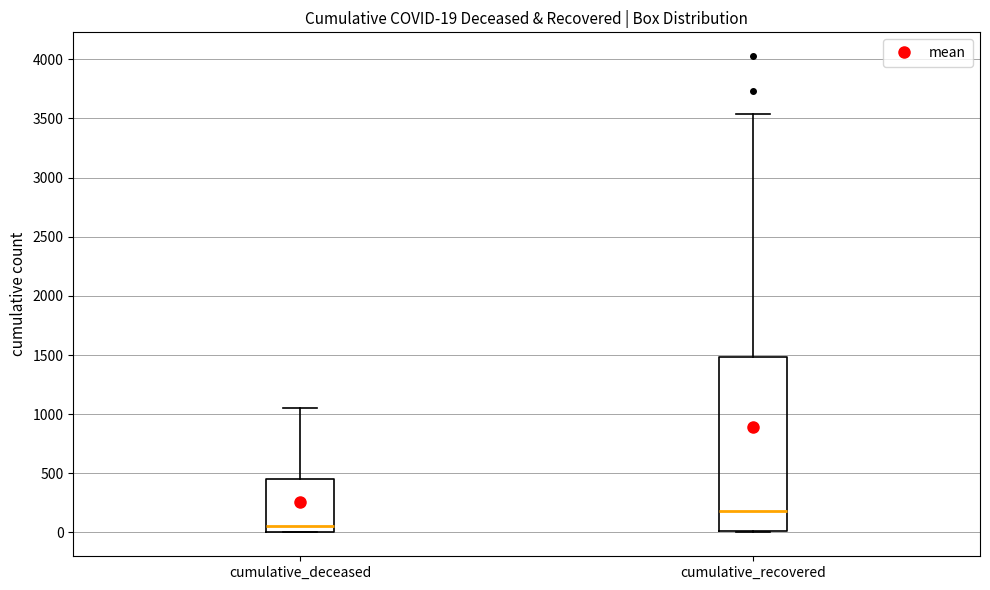

Comparing the boxes themselves (not the whiskers), which one is the tallest?

cumulative_recovered